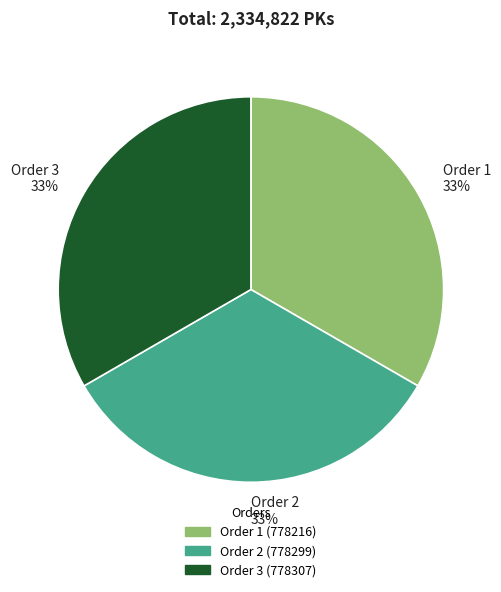

To the nearest percent, what percentage of the pie is Order 3 33%?

33%